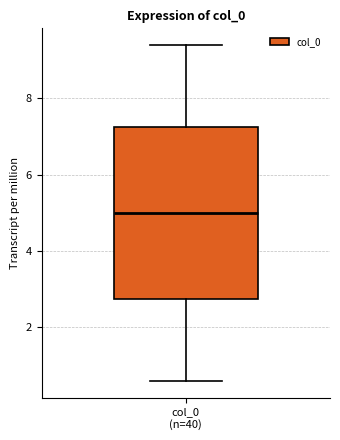

Read this box plot against the y-axis: the position of the median line, the range covered by the box, and the ends of both whiskers. The values are not printed on the chart, so give them approximately, as read against the axis.

median 5.0, box 2.8 to 7.2, whiskers 0.6 to 9.4